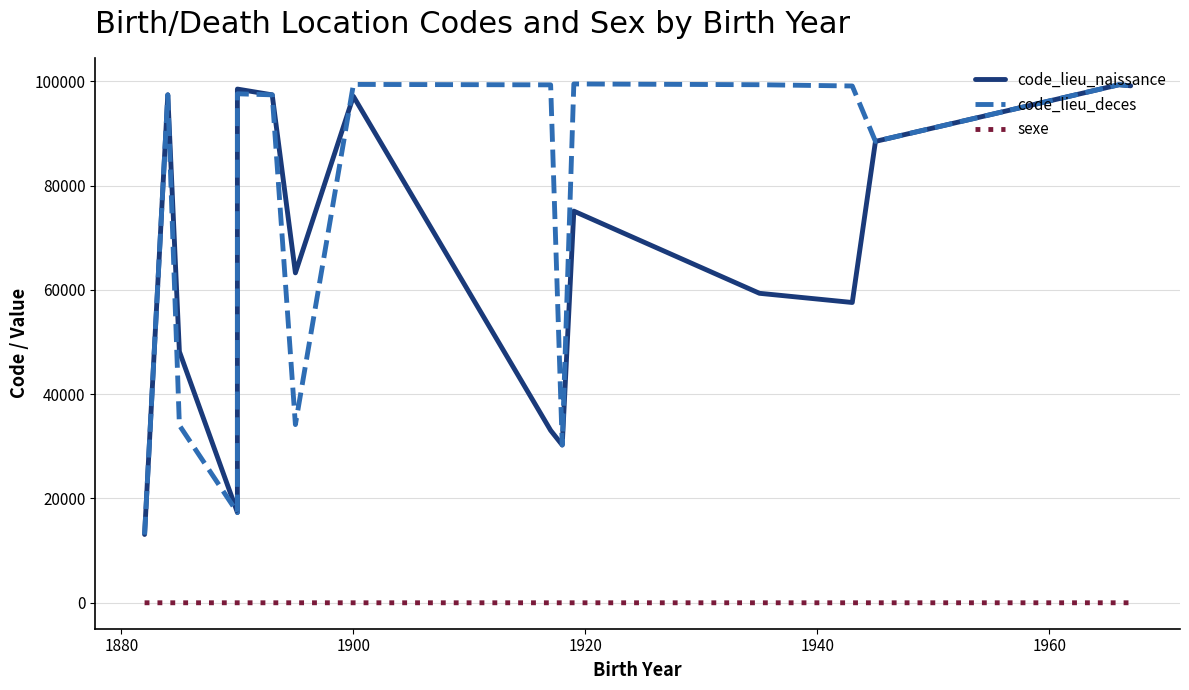

What is the label of the 14th point from the right?

1900